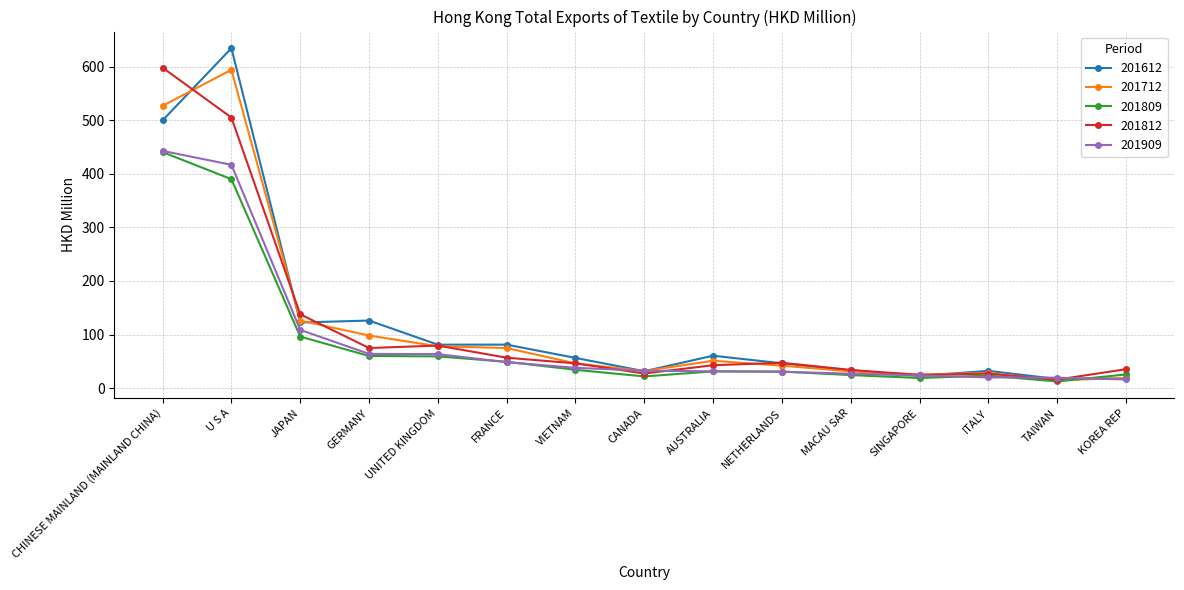

What are all the series names shown in the legend?

201612, 201712, 201809, 201812, 201909